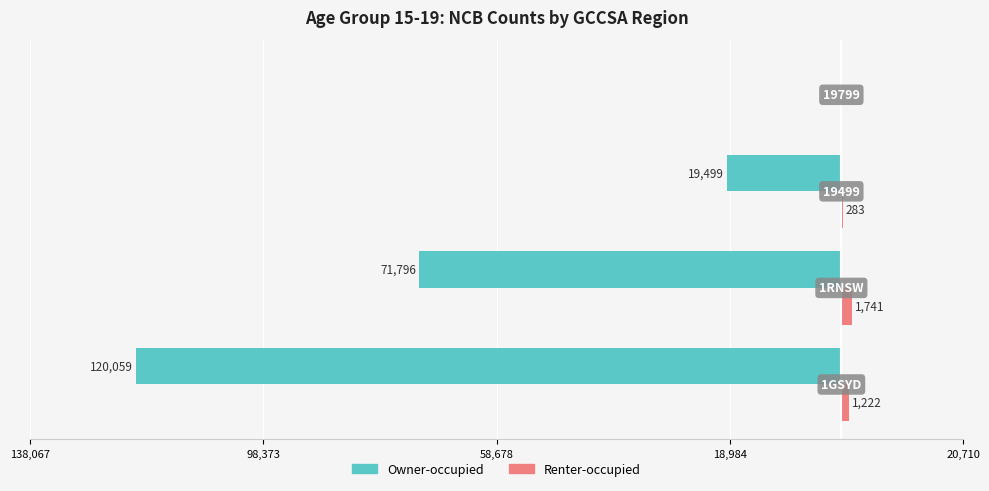

What are all the series names shown in the legend?

Owner-occupied, Renter-occupied